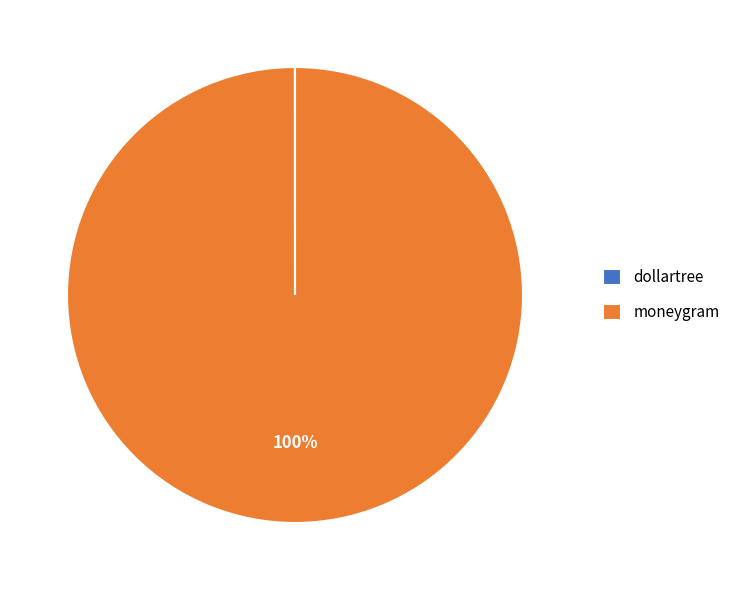

Is it true that moneygram is 100% of the pie?

True